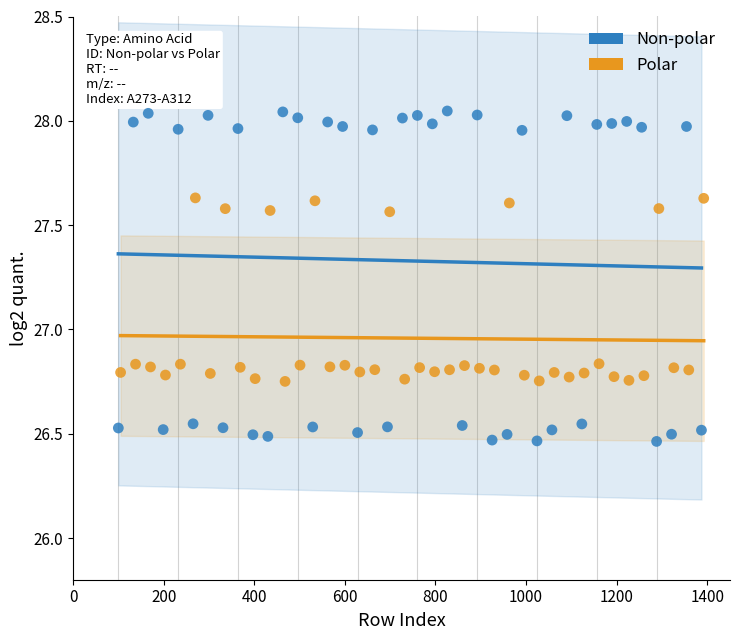

Which series reaches the maximum Y coordinate?

Non-polar